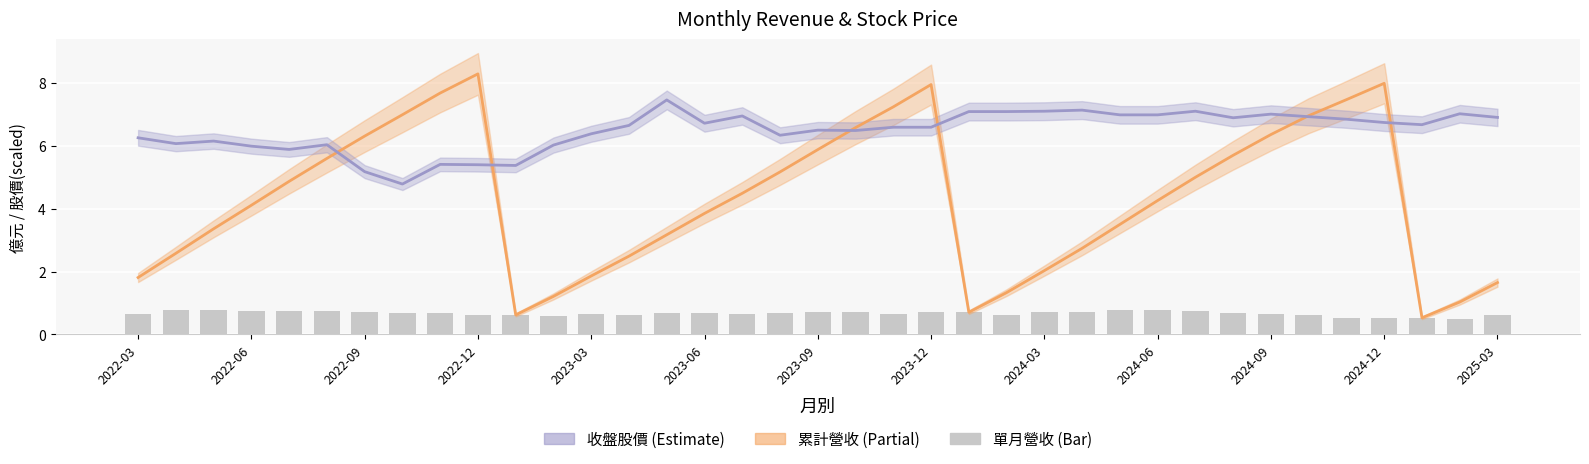

Does the chart contain any negative values?

No